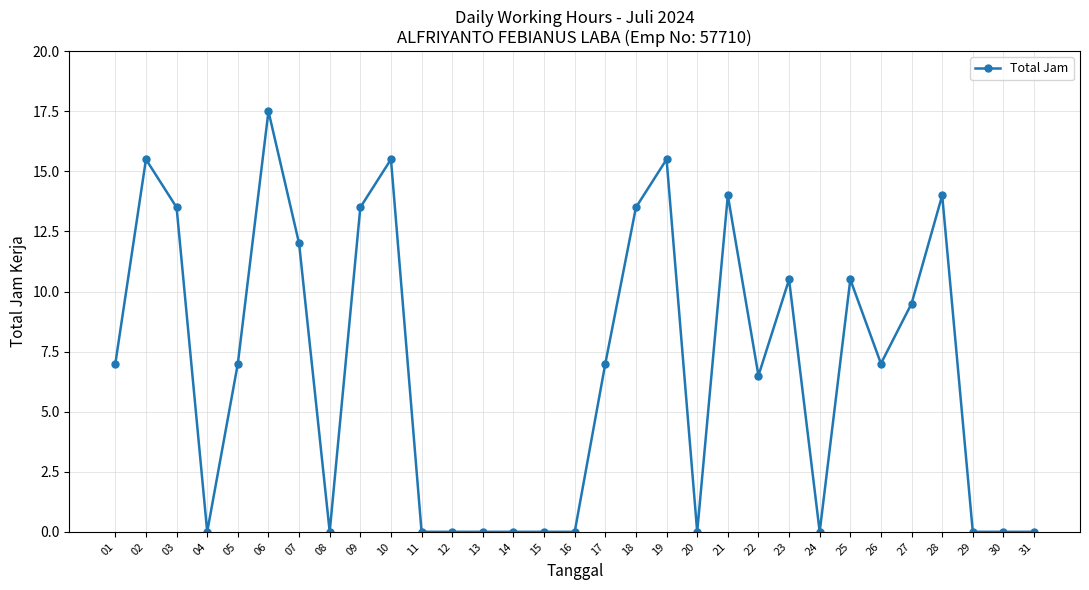

What is the difference between the values at 26 and 28?

7.0